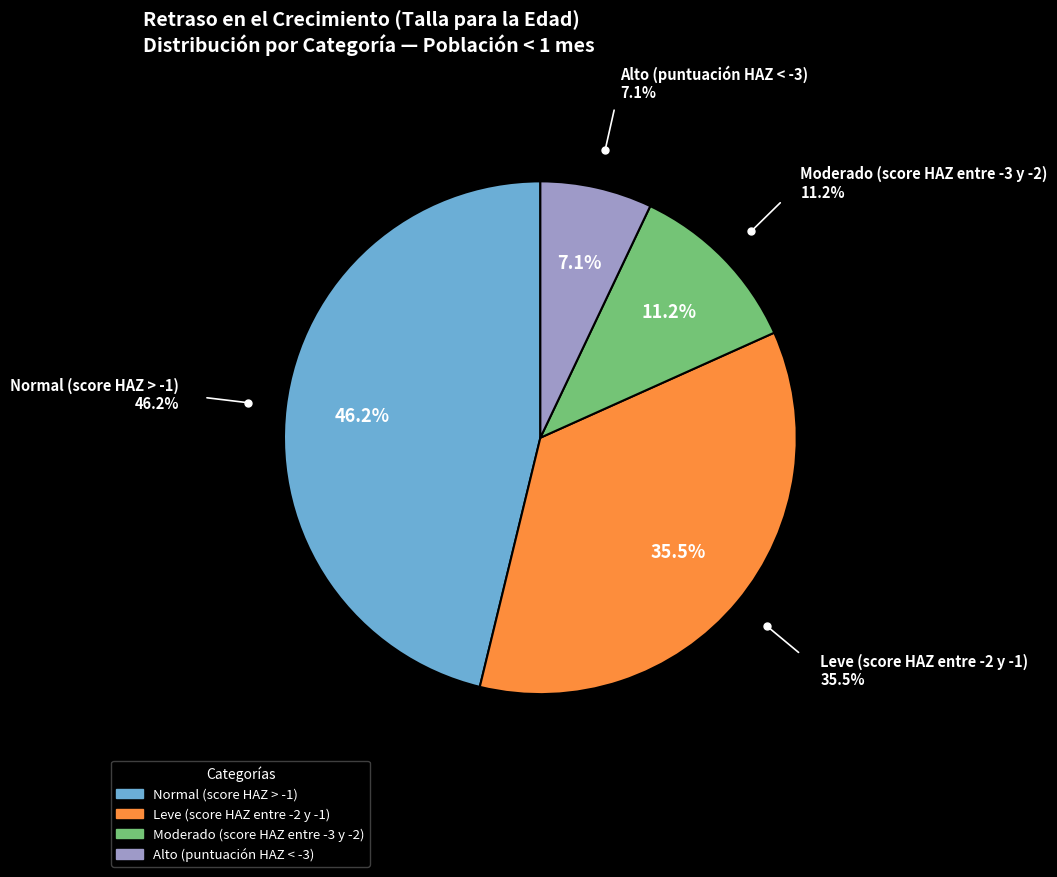

To the nearest percent, what is the average slice percentage?

25%